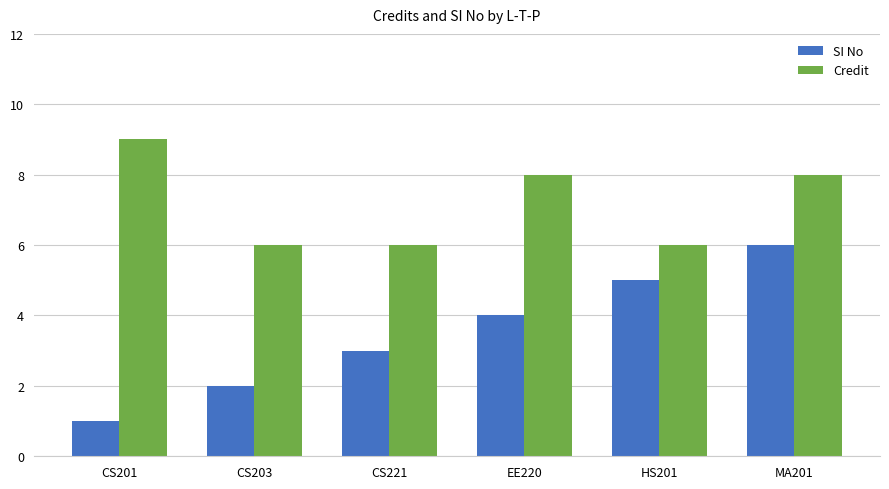

Rank the series by their maximum value, from highest to lowest.

Credit, SI No